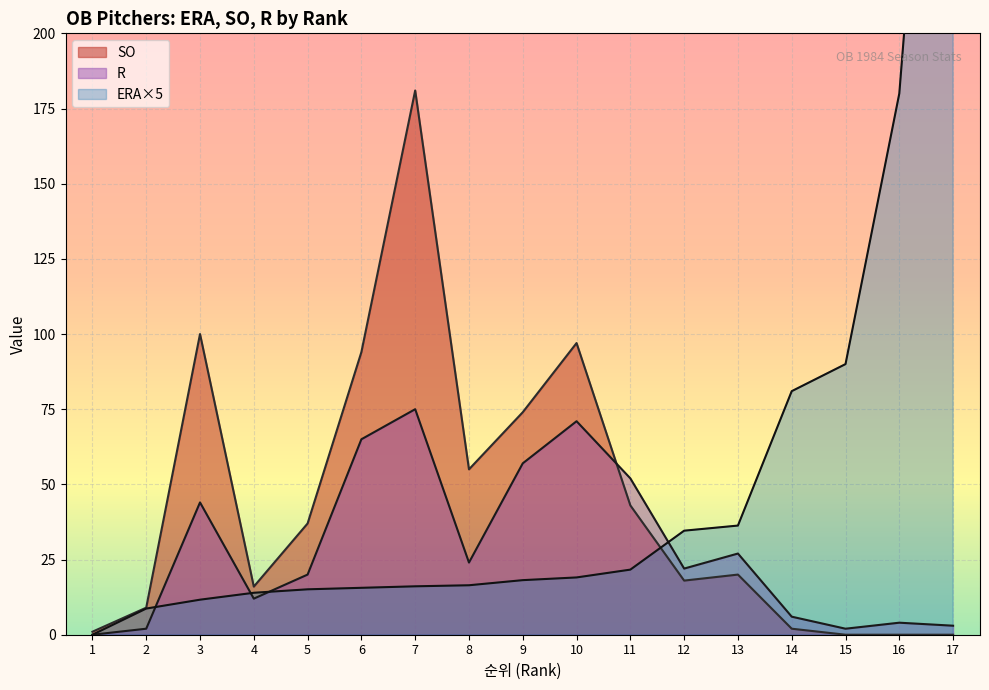

Is the value of SO at 17 greater than the value of ERA at 10?

No